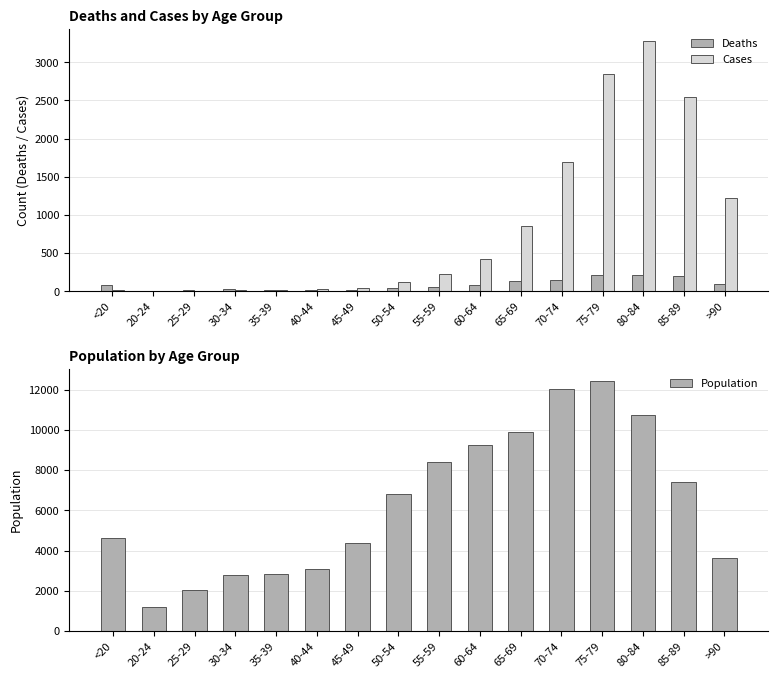

What is the value of the Deaths bar at the 14th from the left?

209